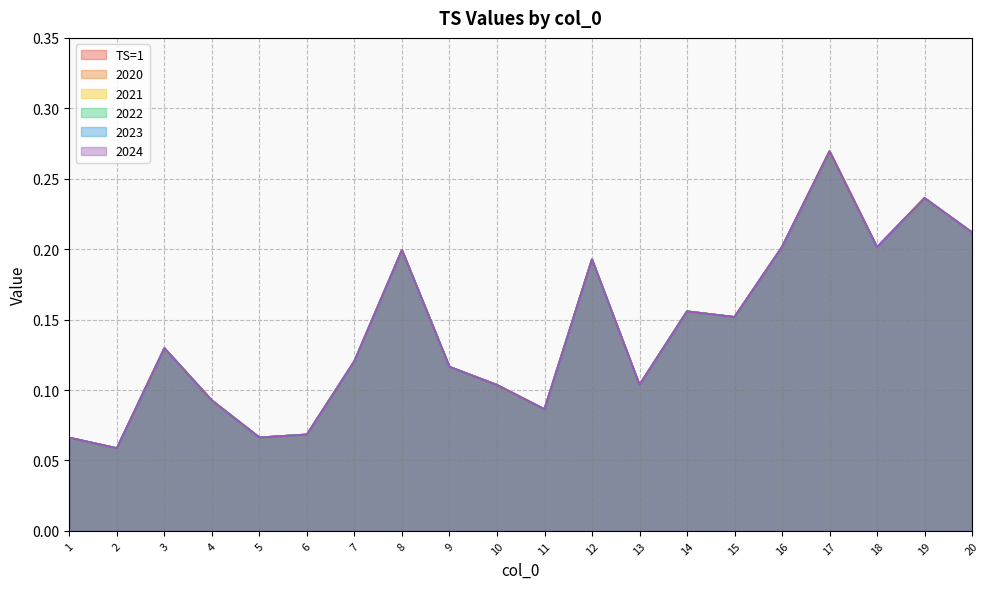

What is the sum of the 2022 values at 20 and 8?

0.4